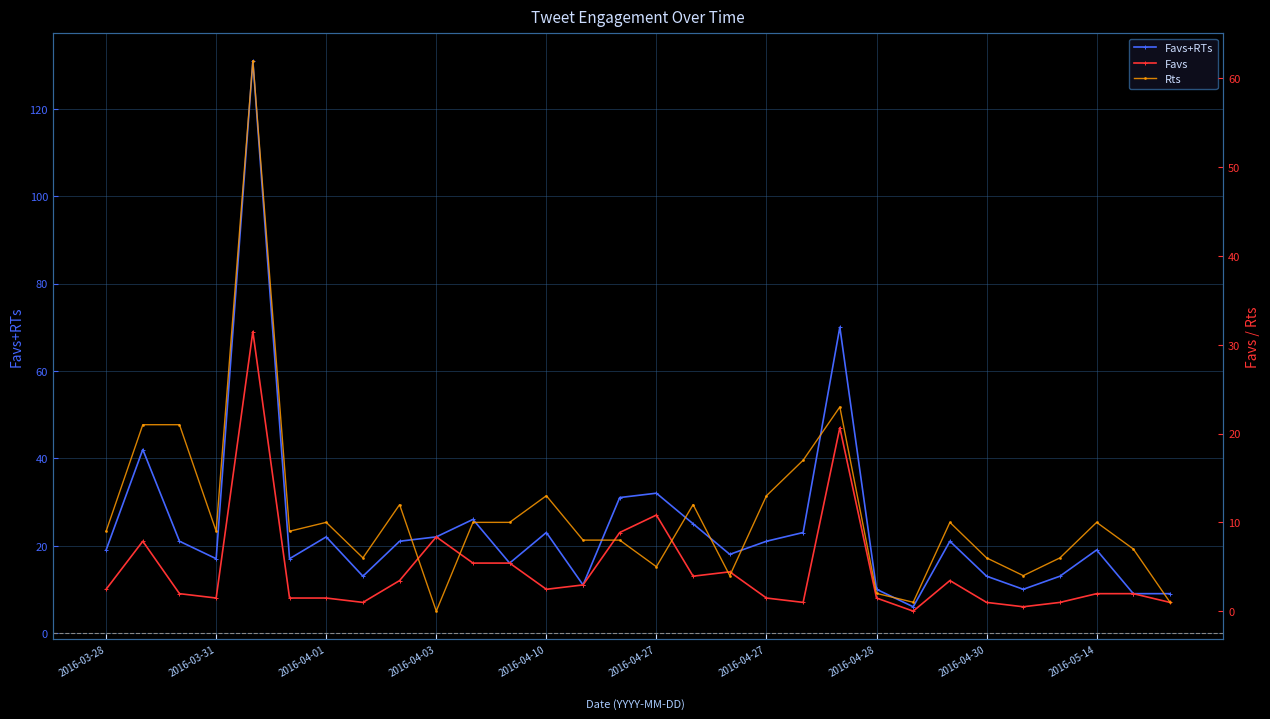

True or false: Rts and Favs+RTs cross at least once.

False